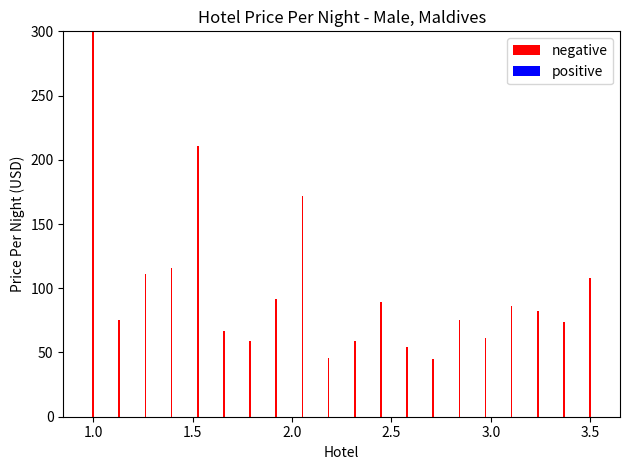

The value of negative at 1.5 is 30. True or false?

False